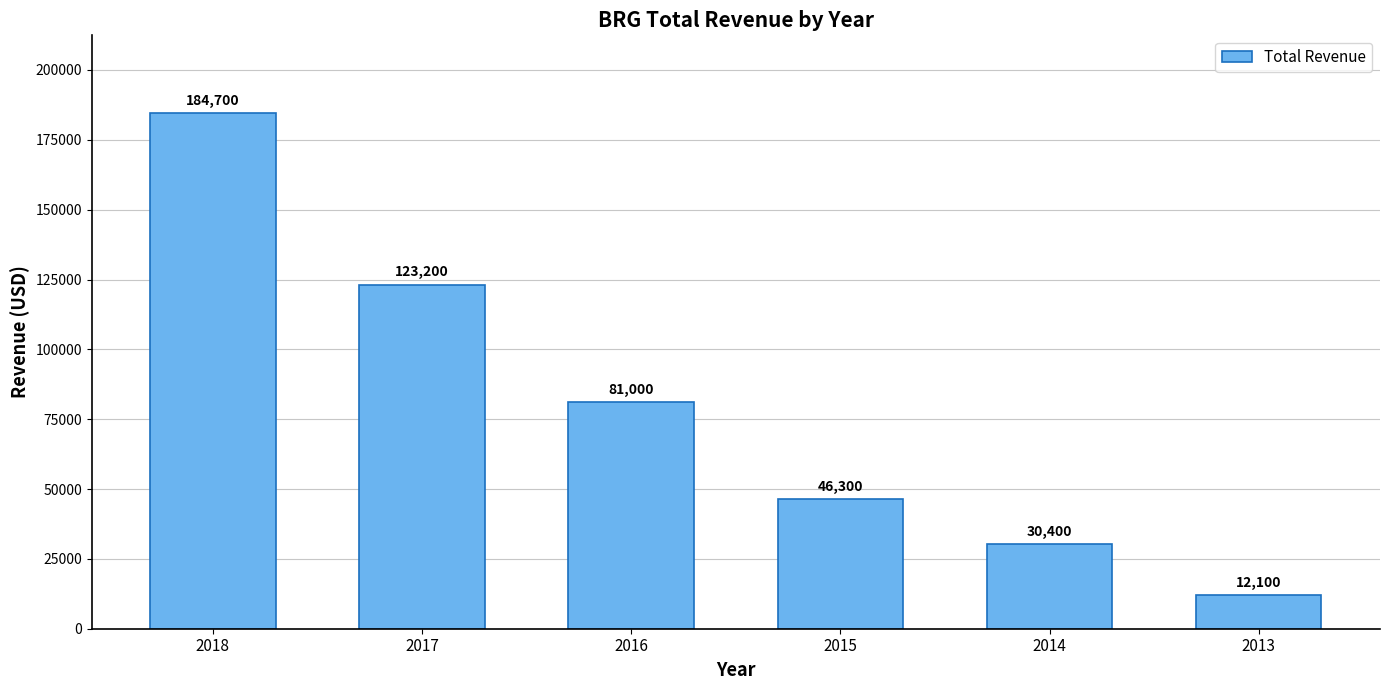

Is it true that the value at 2017 is 195533?

False